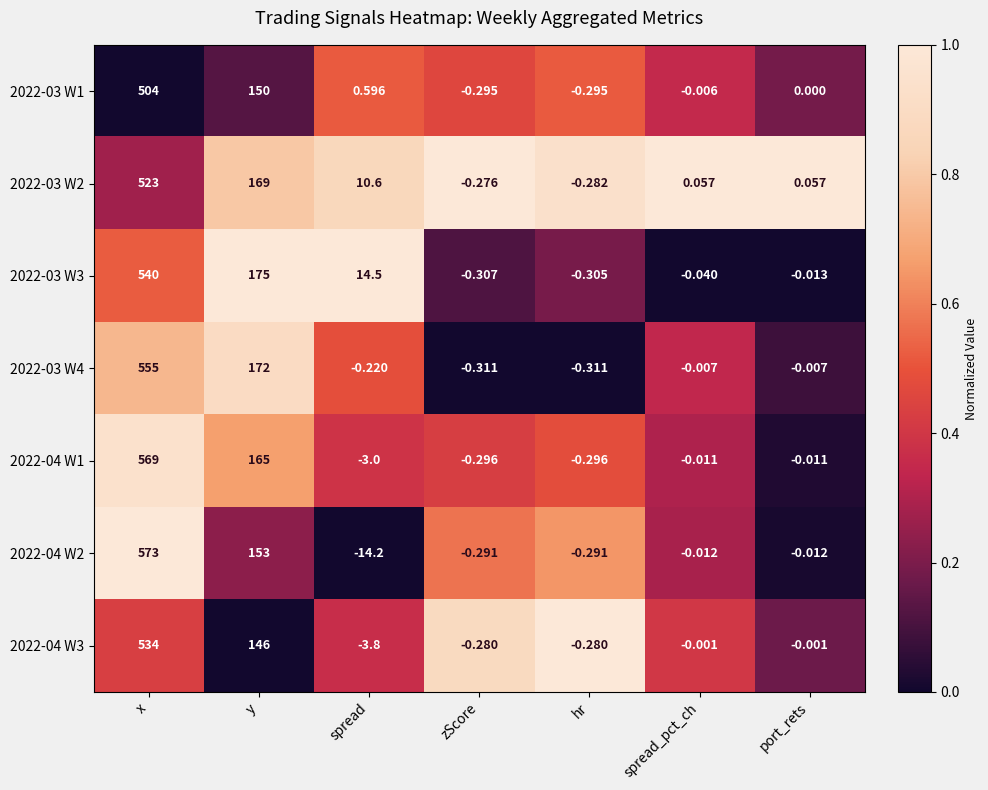

Rank the categories by 2022-03 W3 value from lowest to highest.

zScore, hr, spread_pct_ch, port_rets, spread, y, x